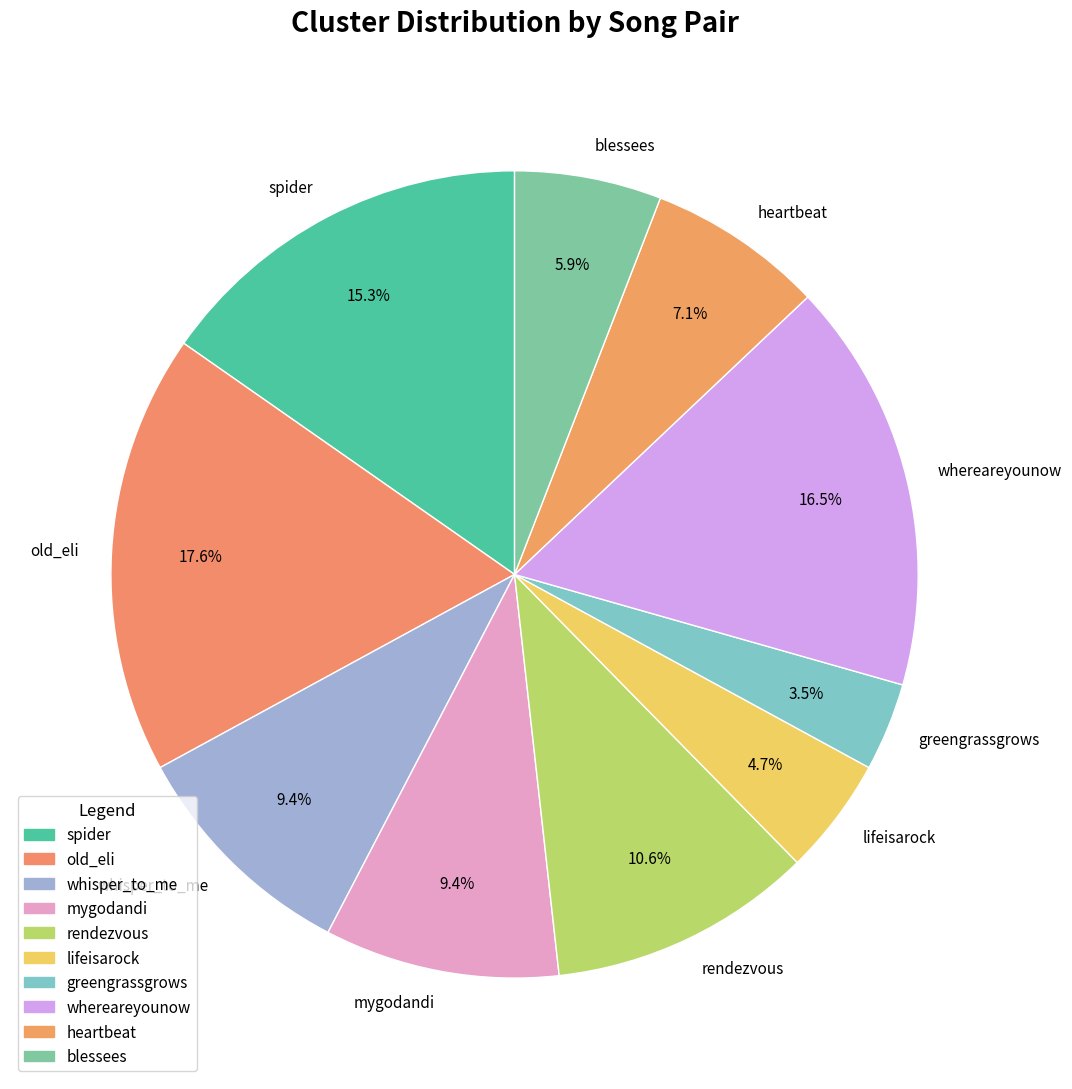

To the nearest percent, what is the average slice percentage?

10%